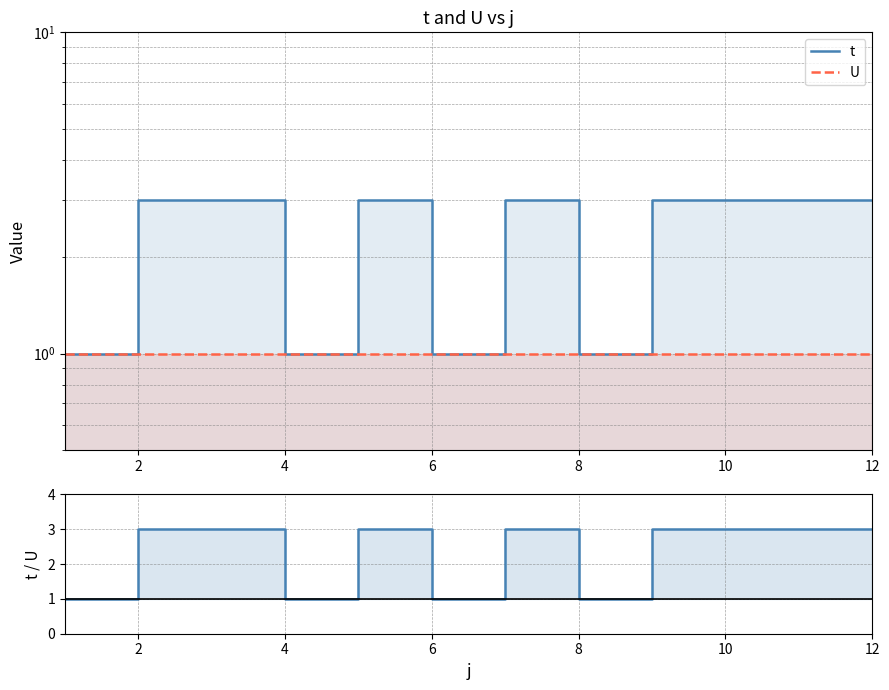

Reading left to right, what are all the values shown in this chart?

t: 1	3	3	1	3	1	3	1	3	3	3	3
U: 1	1	1	1	1	1	1	1	1	1	1	1
t / U: 1	3	3	1	3	1	3	1	3	3	3	3